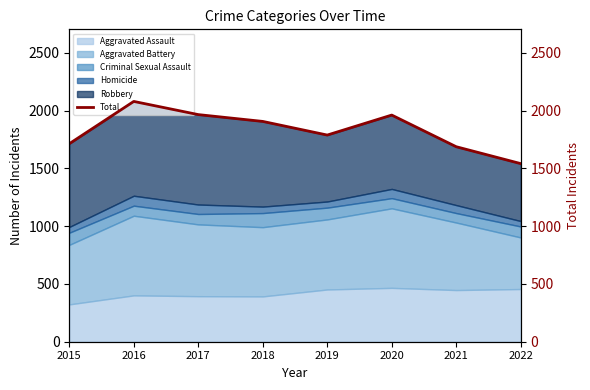

At which label does Aggravated Assault reach its minimum?

2015